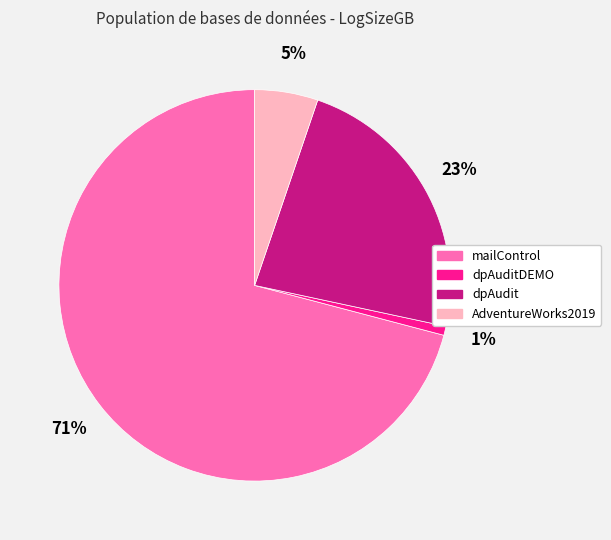

How many segments does this pie chart have?

4